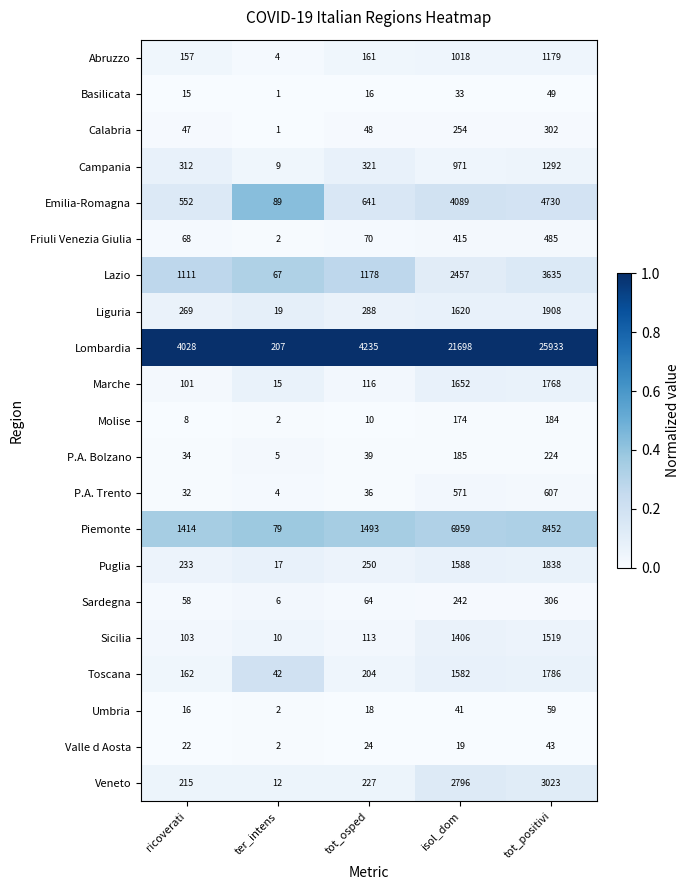

True or false: Puglia has a value of 233 at ricoverati.

True